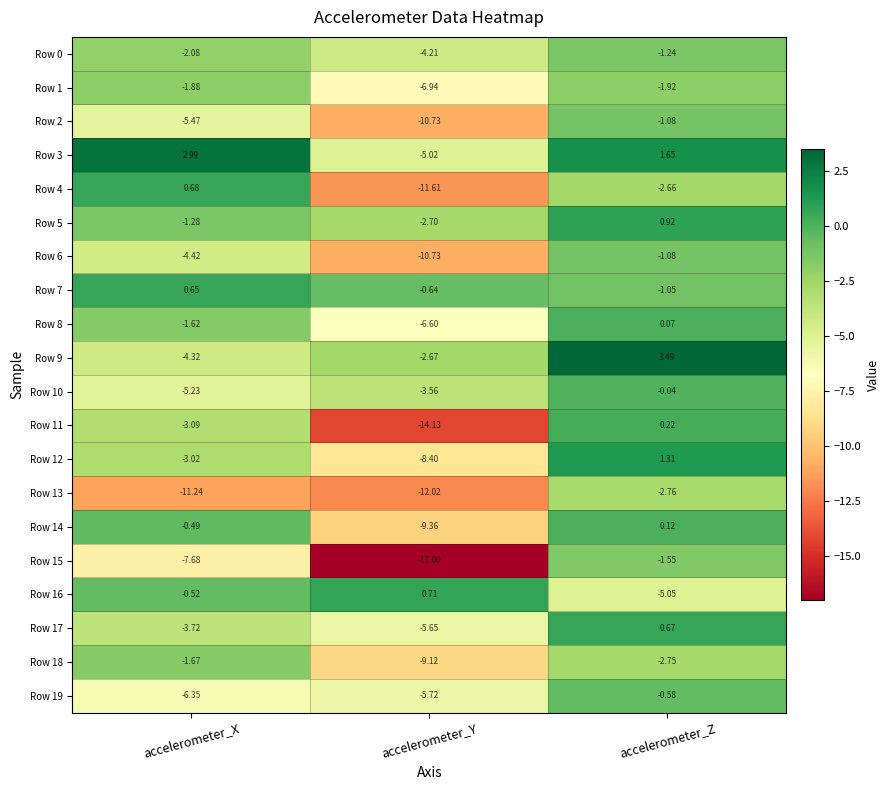

At which category is the sum across all series the highest?

accelerometer_Z